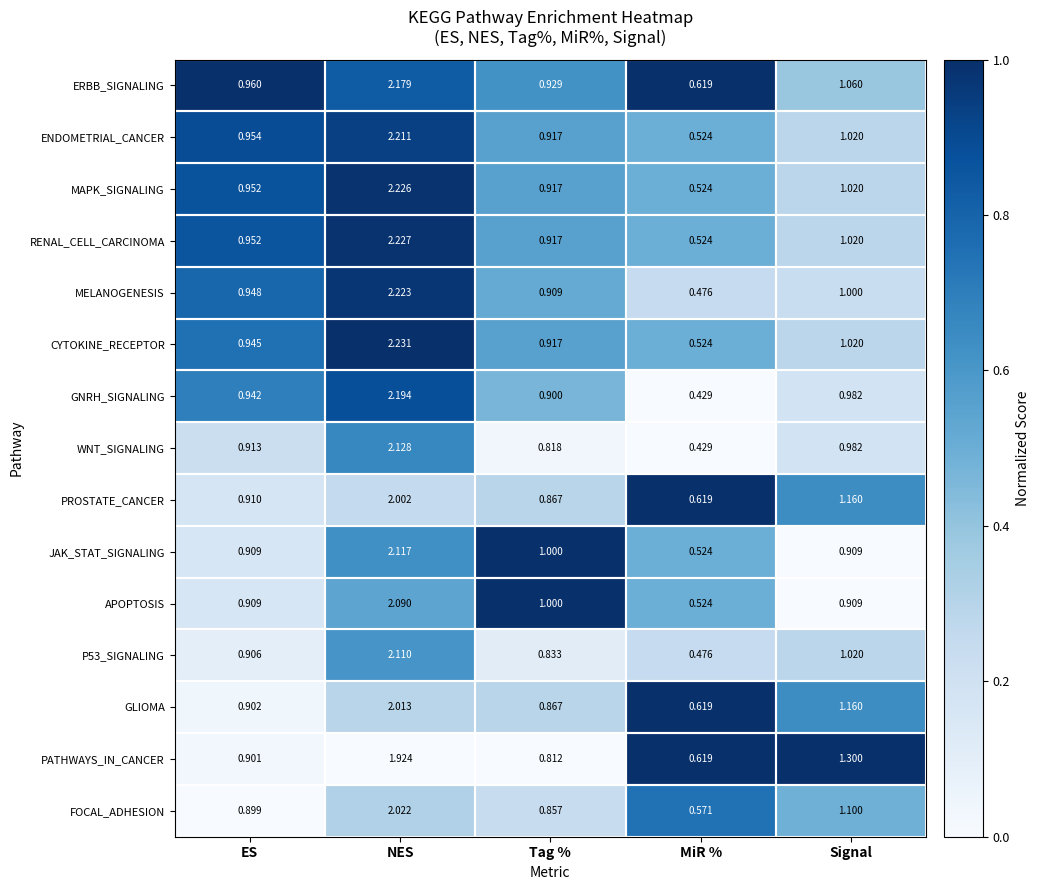

Which category has the highest value across all series?

NES